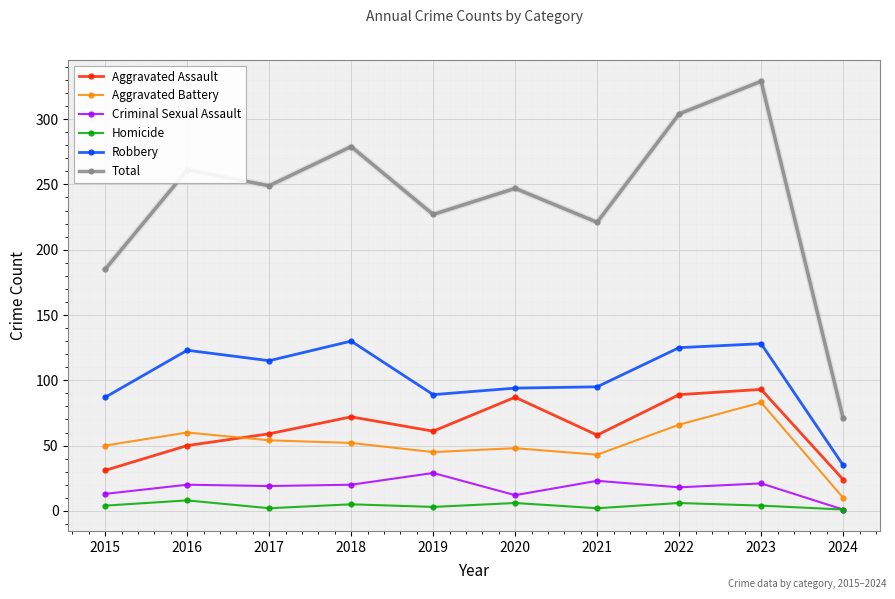

At 2018, list the series in order from smallest to largest.

Homicide, Criminal Sexual Assault, Aggravated Battery, Aggravated Assault, Robbery, Total